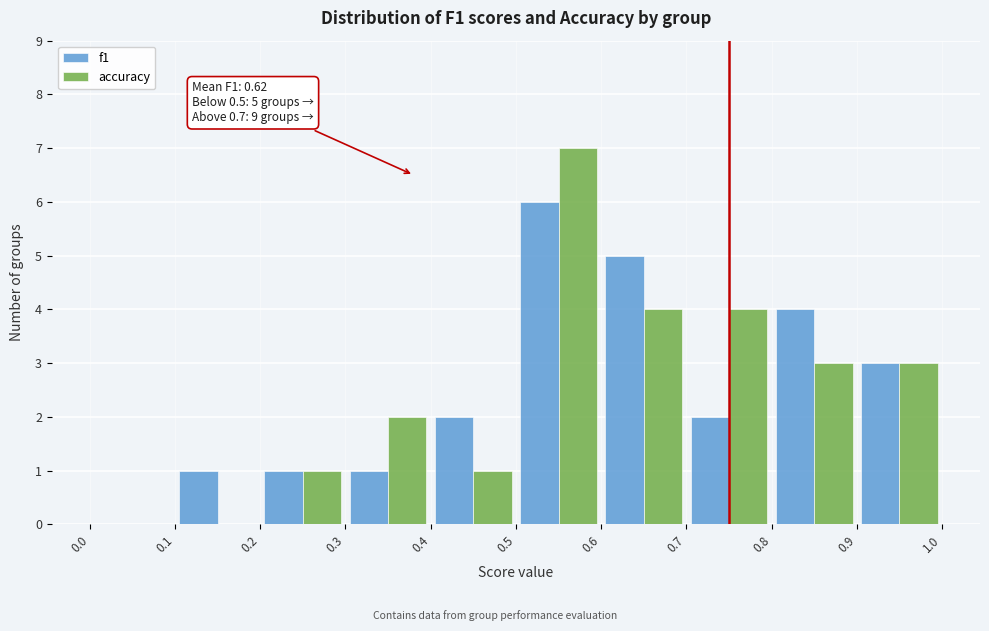

In the f1 series, which range on the x-axis has the tallest bar?

0.5 to 0.6